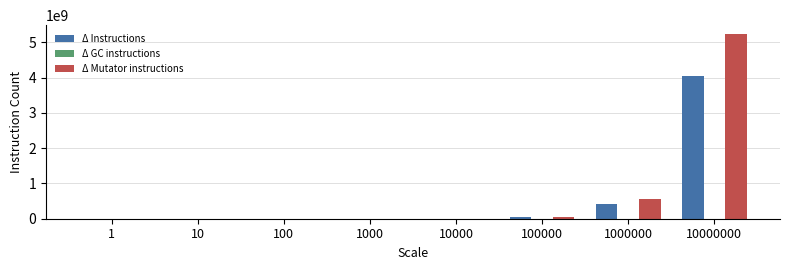

Are the bars horizontal?

No